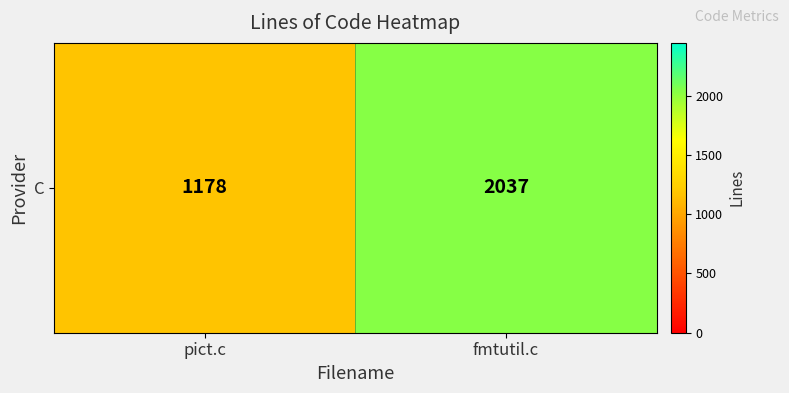

Reading left to right, what are all the values shown in this chart?

pict.c=1178	fmtutil.c=2037